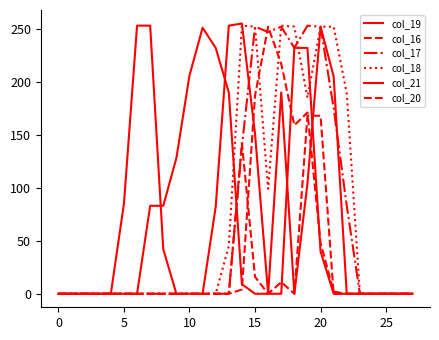

Which series has the largest total across all categories?

col_19